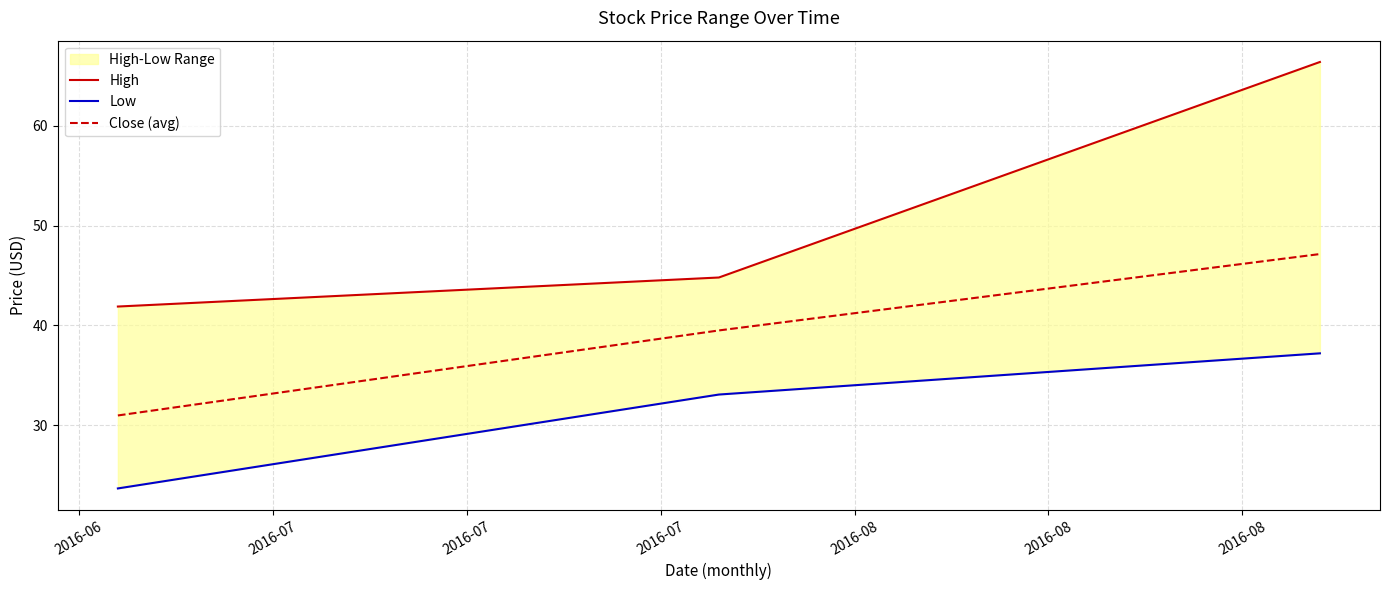

What is the sum of all High values?

153.1